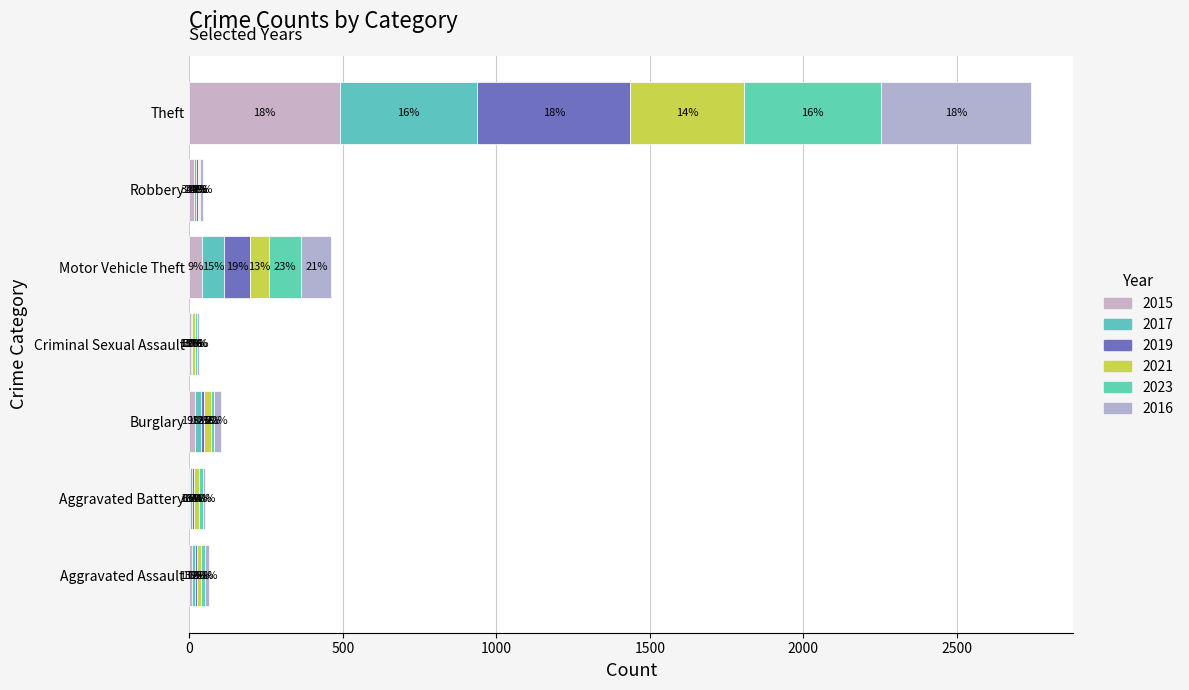

Count the number of categories in the chart.

7